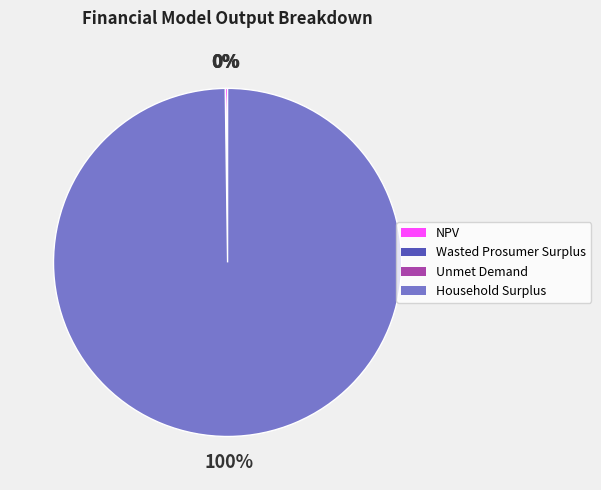

Is Household Surplus the majority of the pie?

Yes